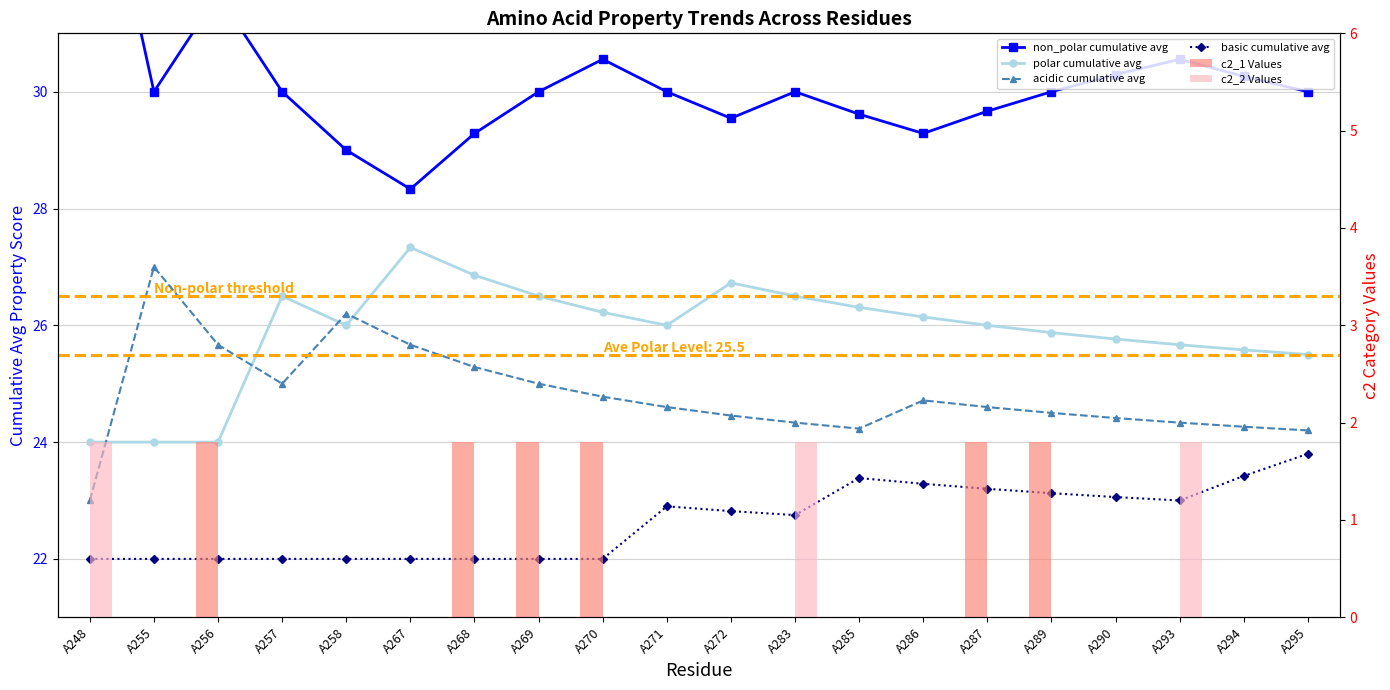

Reading left to right, list all the values displayed in this chart.

non_polar cumulative avg: 35.0	30.0	31.7	30.0	29.0	28.3	29.3	30.0	30.6	30.0	29.5	30.0	29.6	29.3	29.7	30.0	30.3	30.6	30.3	30.0
polar cumulative avg: 24.0	24.0	24.0	26.5	26.0	27.3	26.9	26.5	26.2	26.0	26.7	26.5	26.3	26.1	26.0	25.9	25.8	25.7	25.6	25.5
acidic cumulative avg: 23.0	27.0	25.7	25.0	26.2	25.7	25.3	25.0	24.8	24.6	24.5	24.3	24.2	24.7	24.6	24.5	24.4	24.3	24.3	24.2
basic cumulative avg: 22.0	22.0	22.0	22.0	22.0	22.0	22.0	22.0	22.0	22.9	22.8	22.8	23.4	23.3	23.2	23.1	23.1	23.0	23.4	23.8
c2_1 Values: 0.0	0.0	1.8	0.0	0.0	0.0	1.8	1.8	1.8	0.0	0.0	0.0	0.0	0.0	1.8	1.8	0.0	0.0	0.0	0.0
c2_2 Values: 1.8	0.0	0.0	0.0	0.0	0.0	0.0	0.0	0.0	0.0	0.0	1.8	0.0	0.0	0.0	0.0	0.0	1.8	0.0	0.0